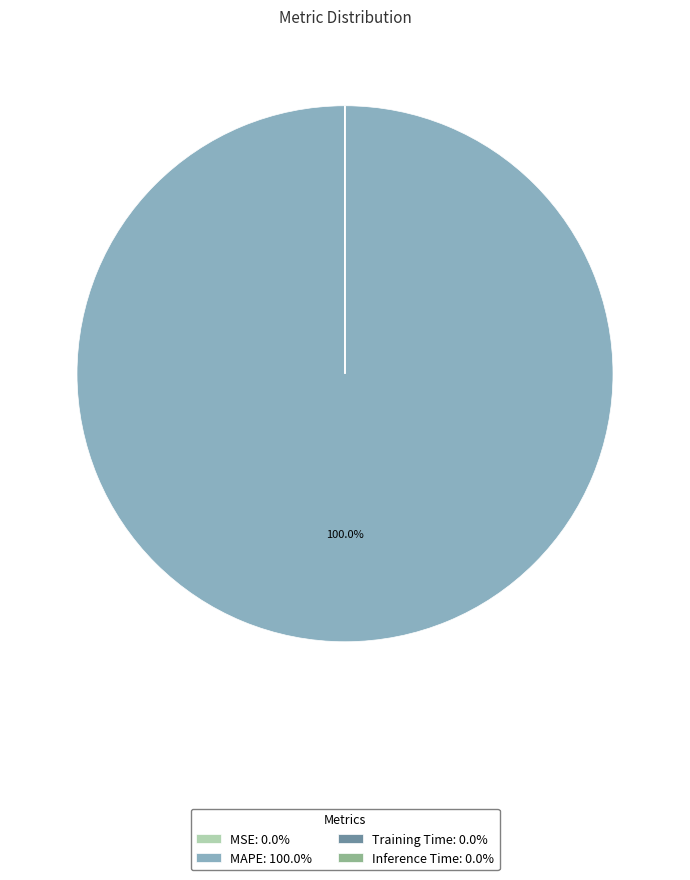

Does any single category account for the majority?

Yes